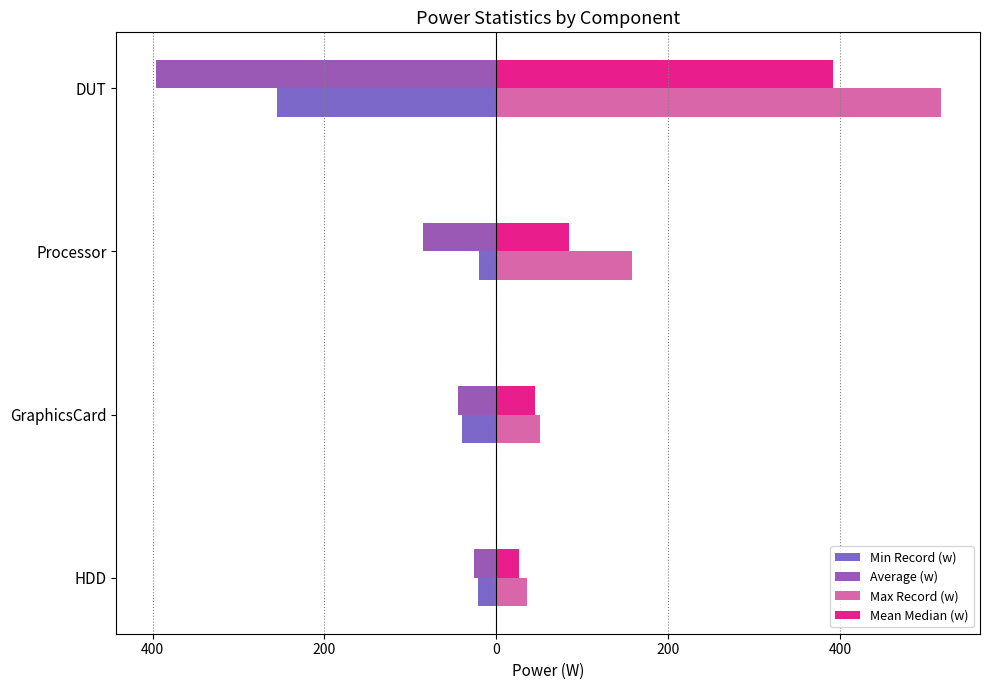

Rank the series by their maximum value, from lowest to highest.

Average (w), Min Record (w), Mean Median (w), Max Record (w)